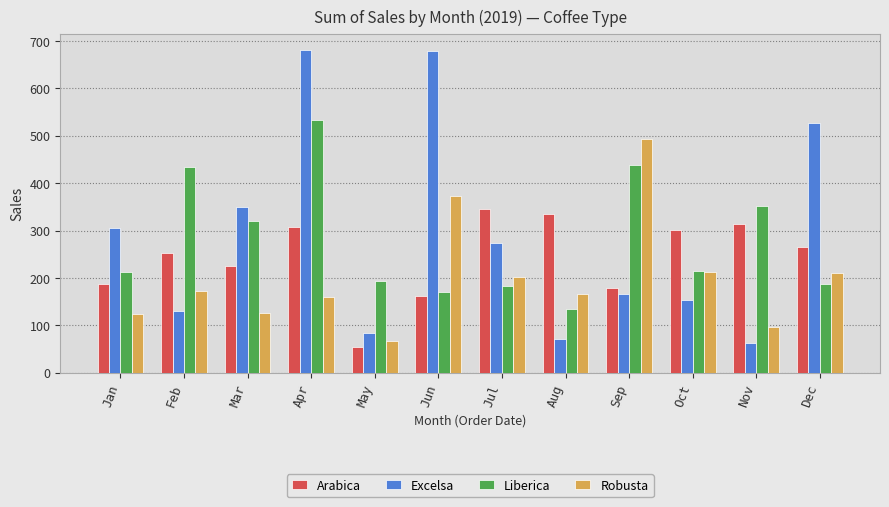

Which series has the widest spread of values?

Excelsa